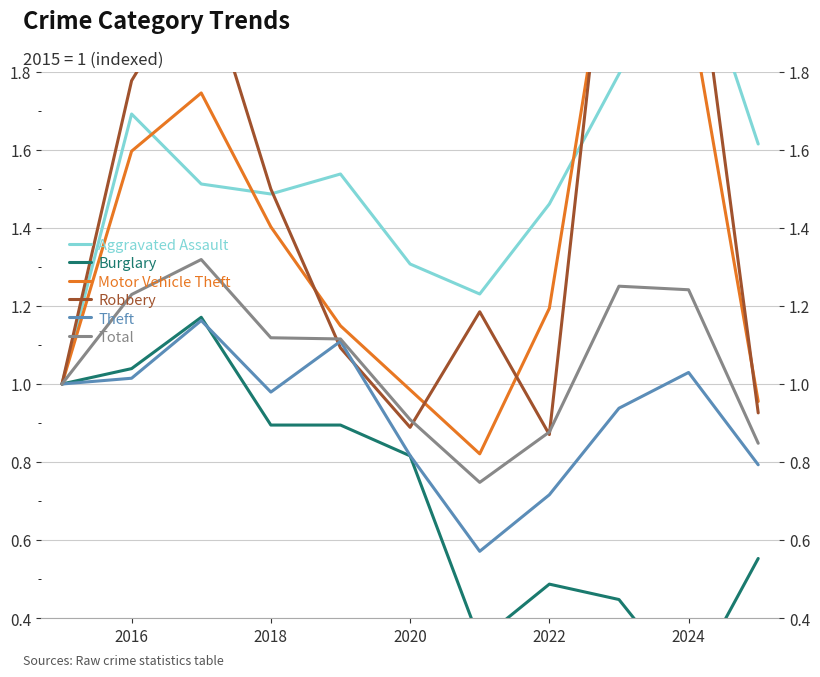

Does the chart have visible grid lines?

Yes